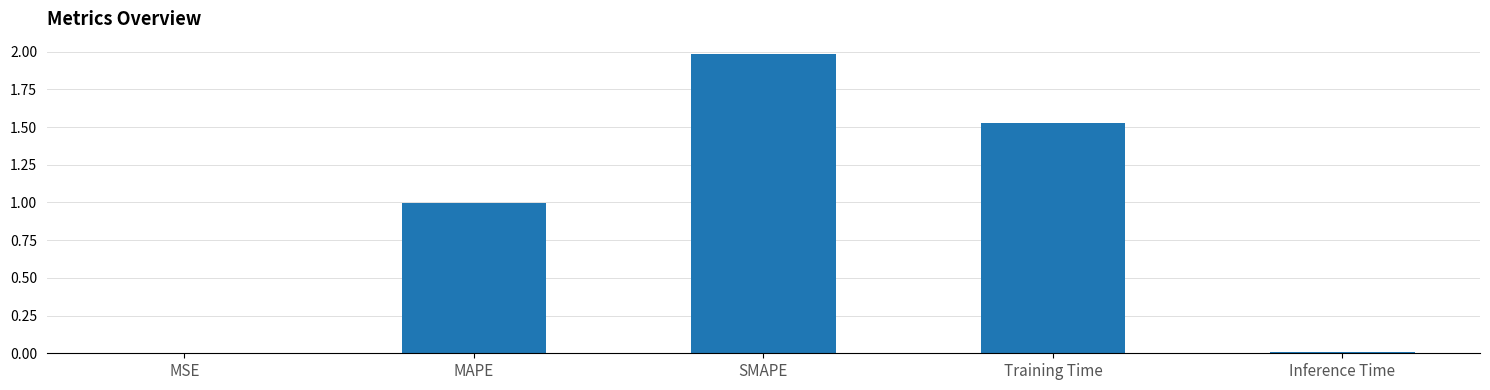

Is it true that the value at MAPE is 1.5?

False